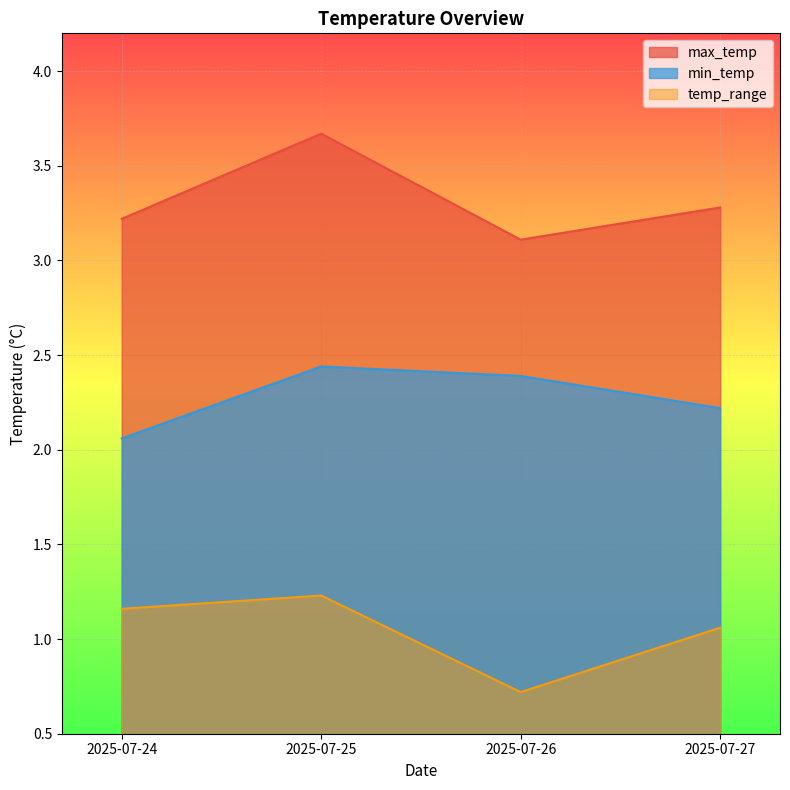

How many interior local peaks does the max_temp series have?

1